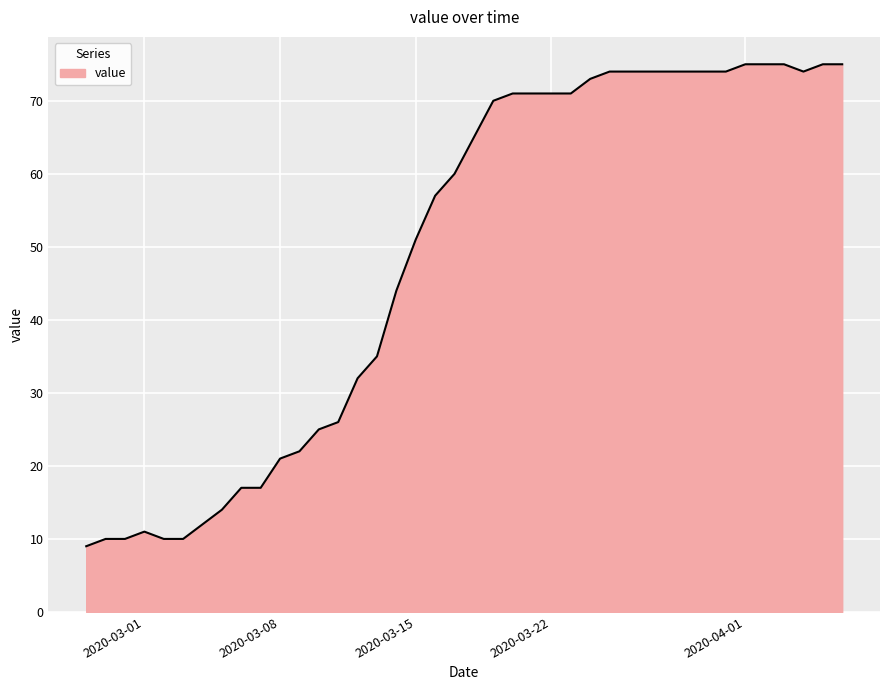

What is the greatest value displayed?

75